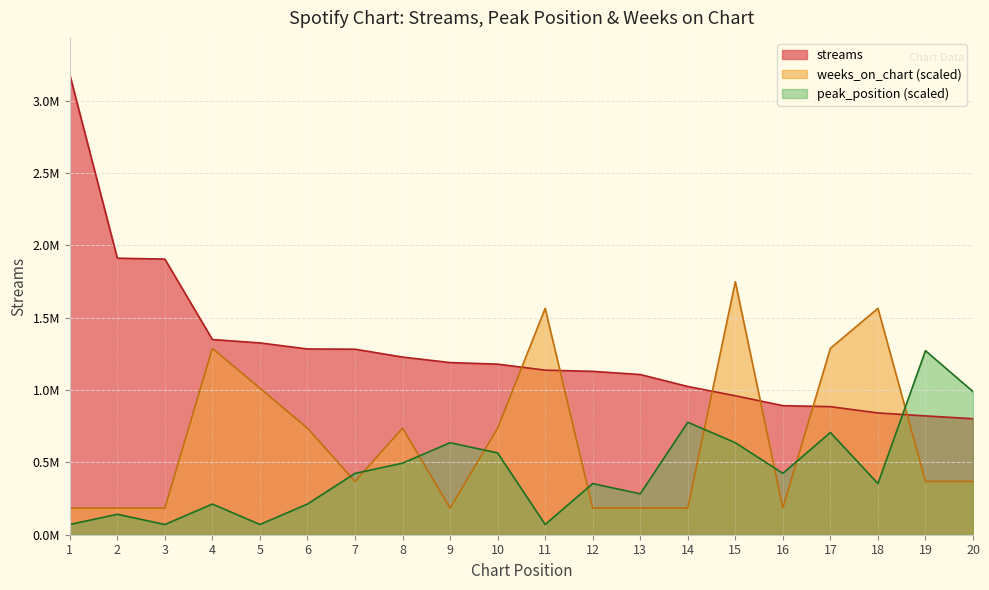

Which has a higher value, 10 or 8?

8